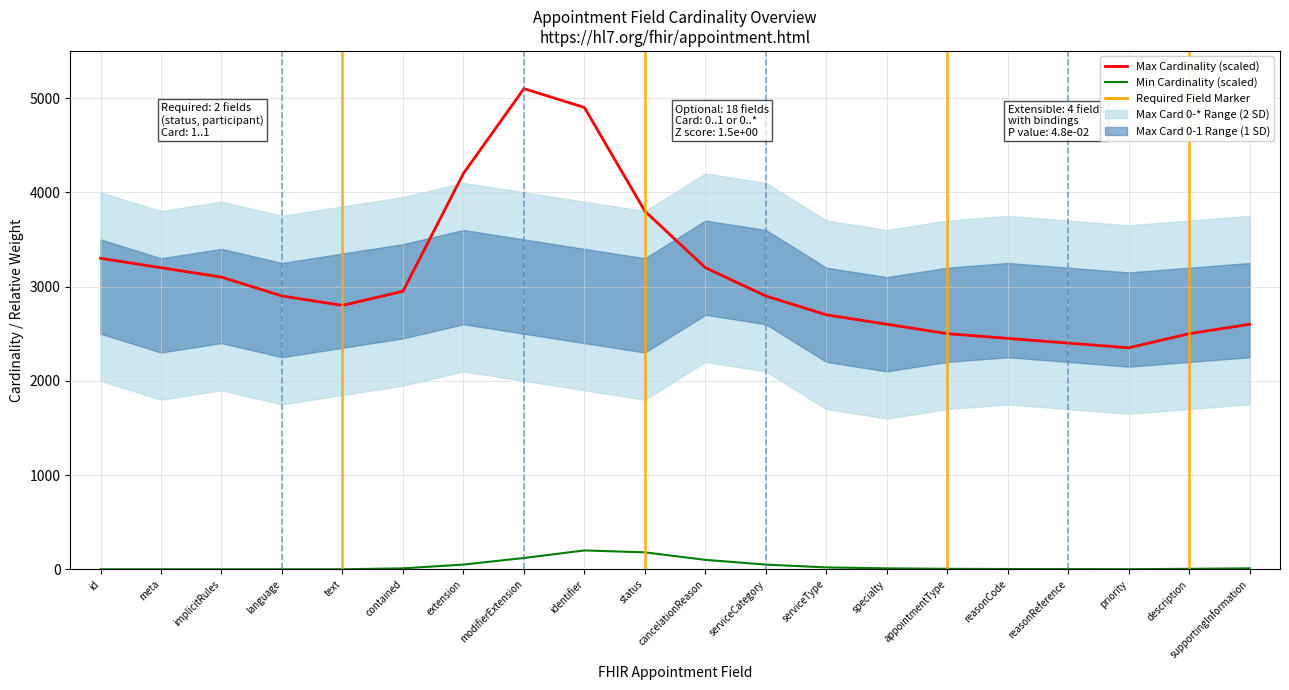

Which series changed the most between cancelationReason and appointmentType?

Max Cardinality (scaled)